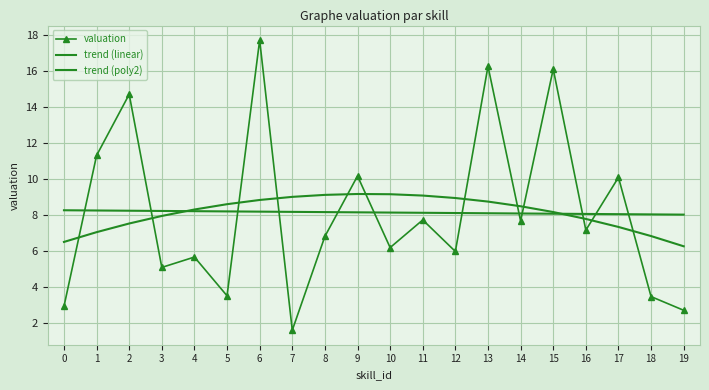

What is the difference between the maximum and minimum values in the trend (linear) series?

0.2